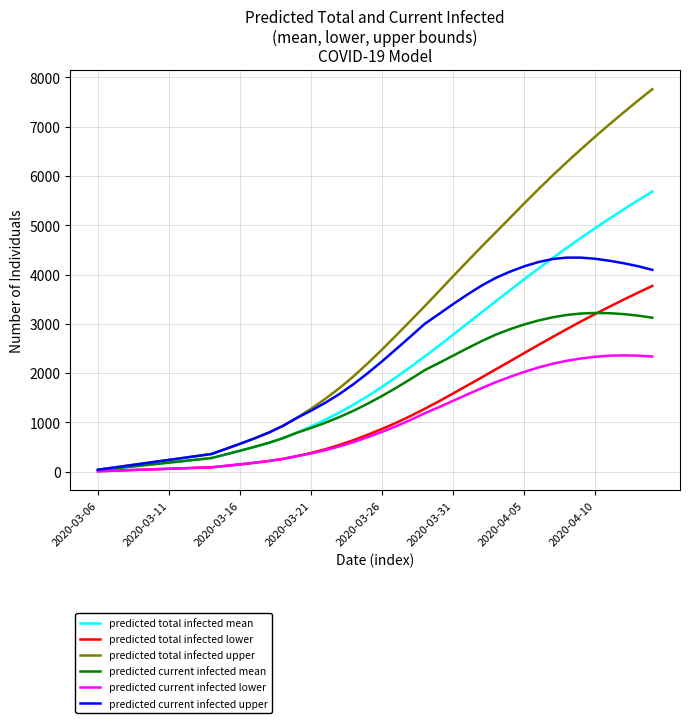

Which series has the largest total across all categories?

predicted total infected upper